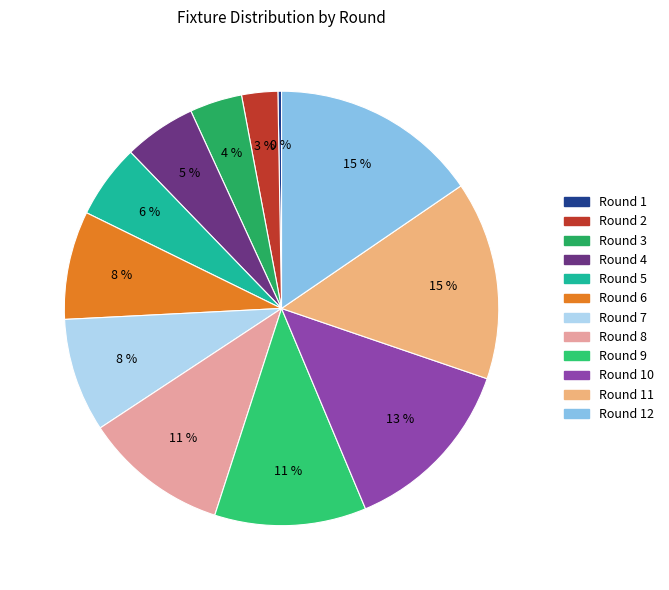

Is there a majority slice in this chart?

No